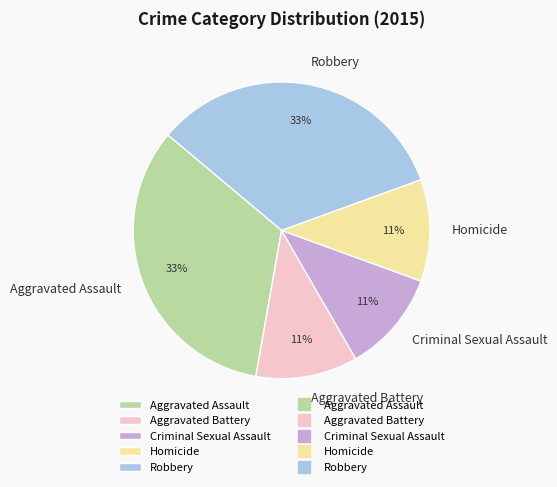

To the nearest percent, what is the difference between the largest and smallest slice percentages?

22%